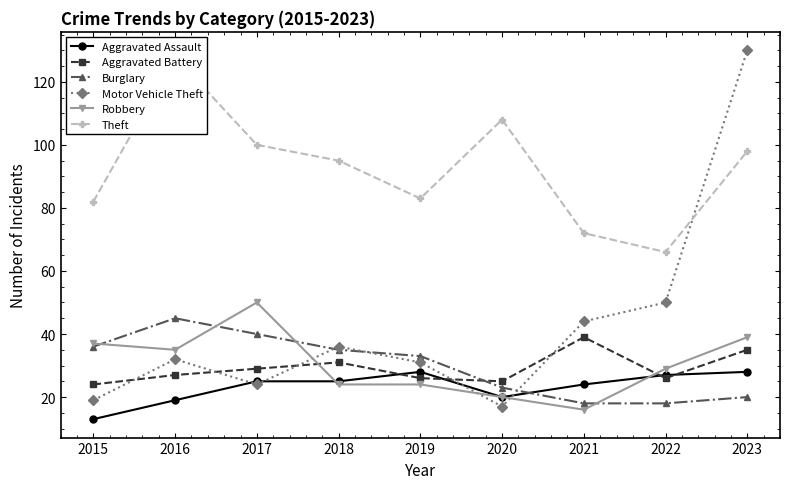

Is the value of Aggravated Battery at 2018 greater than the value of Motor Vehicle Theft at 2022?

No